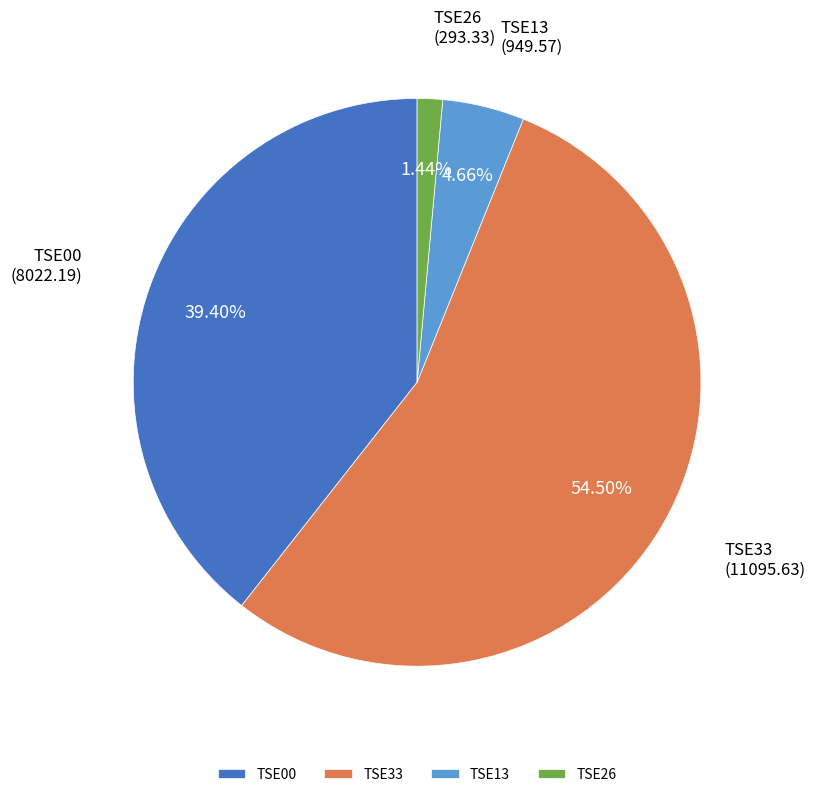

What is the smallest slice in the pie chart?

TSE26